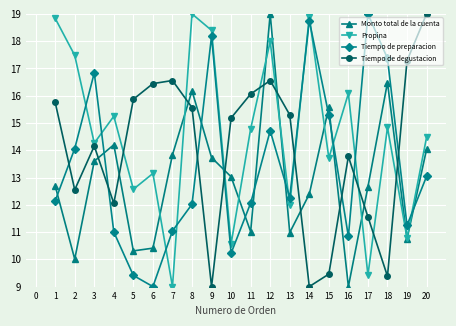

What value does the Propina series have at 5?

12.6